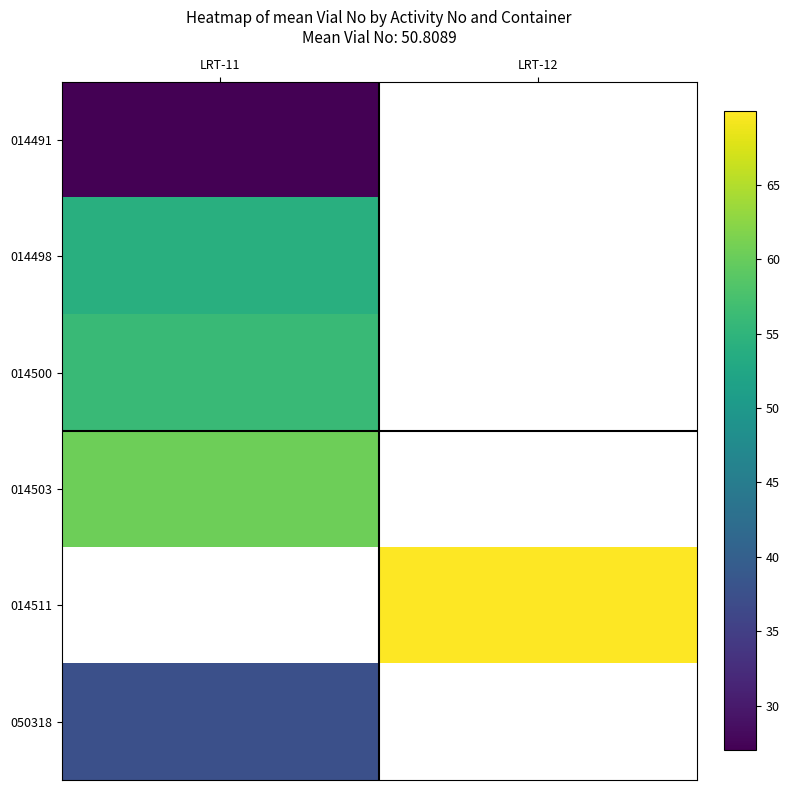

Which has a higher value, LRT-12 or LRT-11?

LRT-11